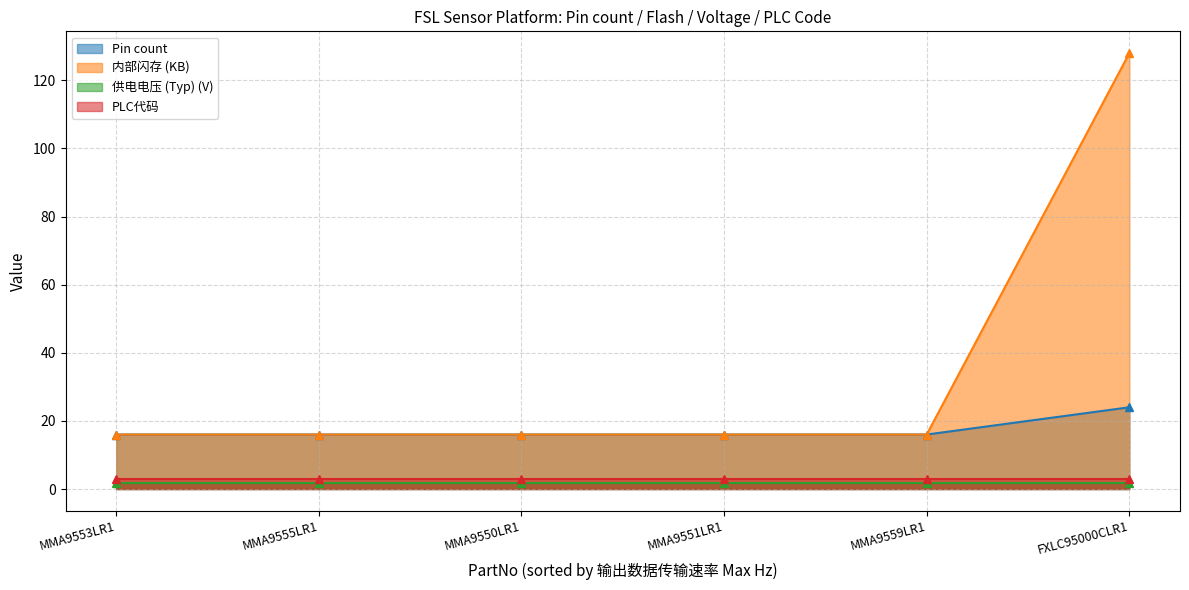

The value of 内部闪存 (KB) at MMA9555LR1 is 16.0. True or false?

True